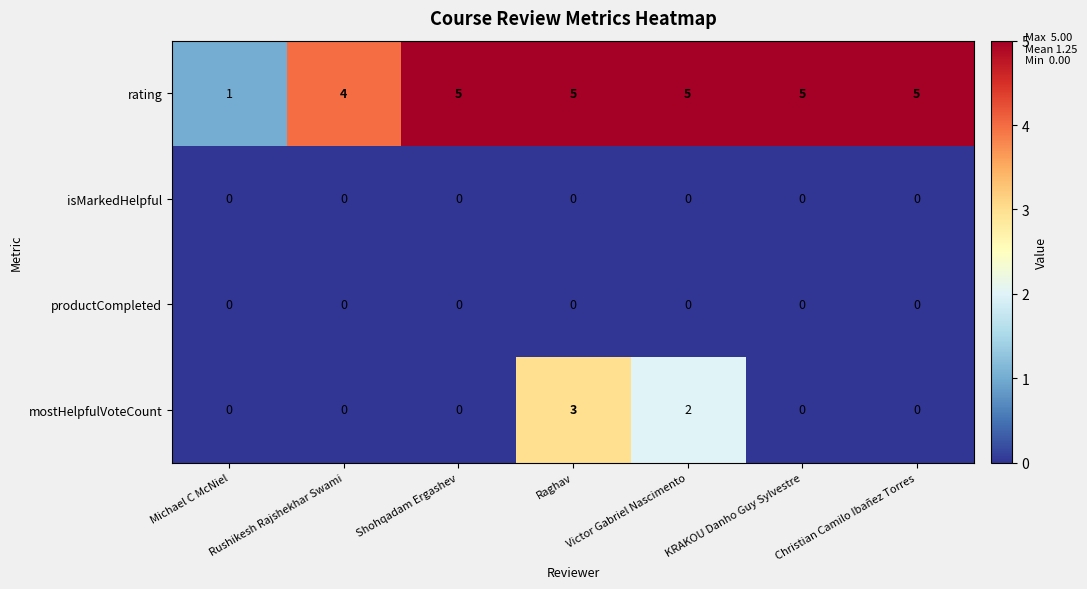

Is it true that mostHelpfulVoteCount equals -2 at Shohqadam Ergashev?

False